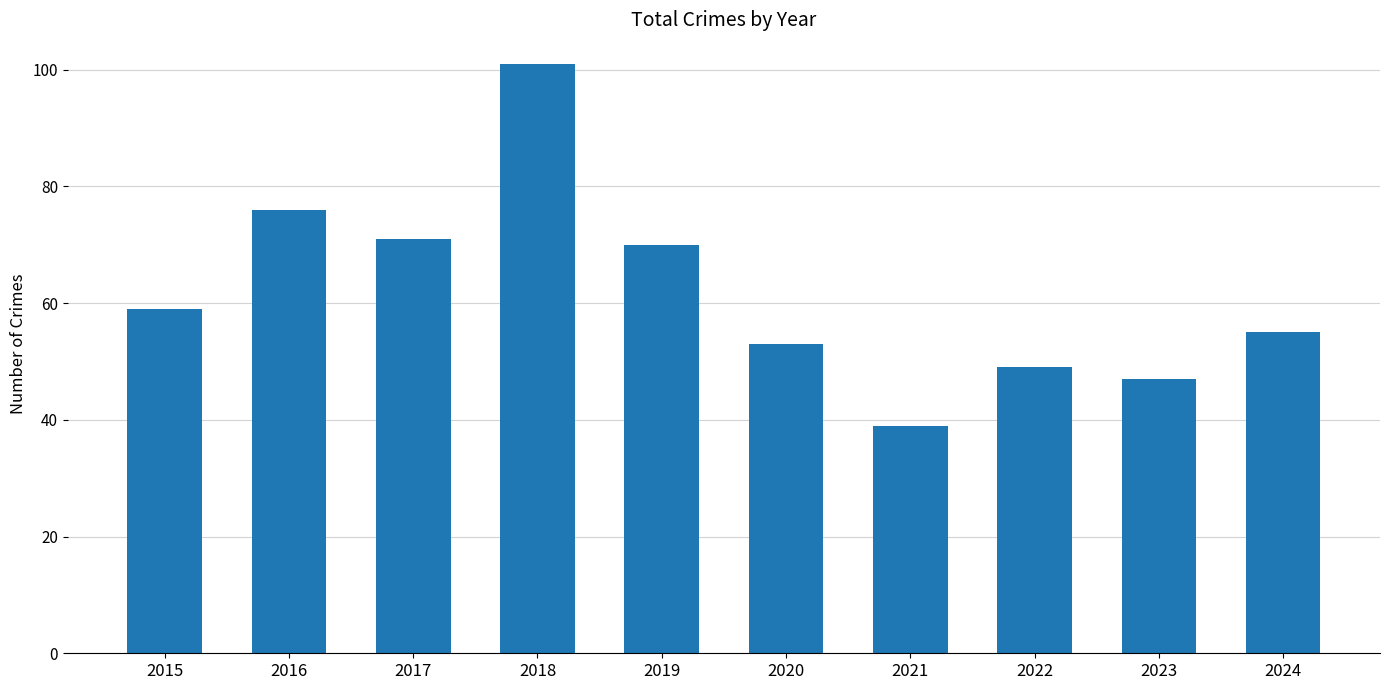

What is the ratio of the value at 2022 to the value at 2021?

1.3